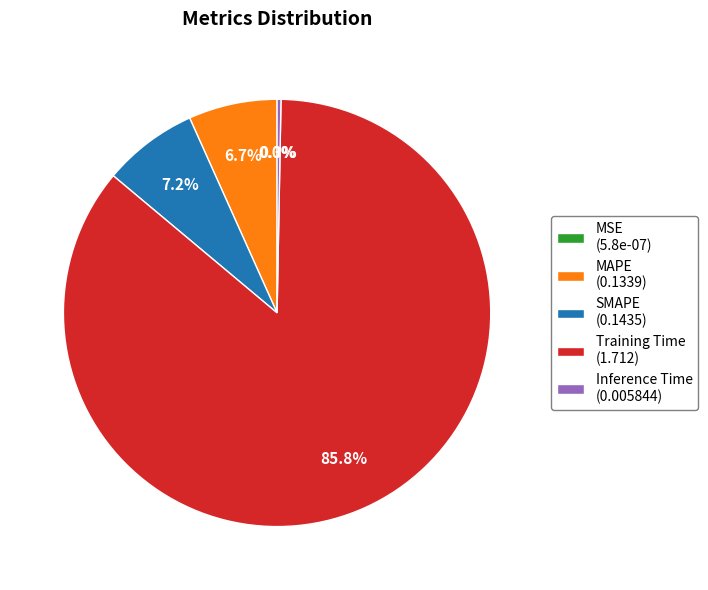

True or false: MAPE accounts for 7% of the total.

True